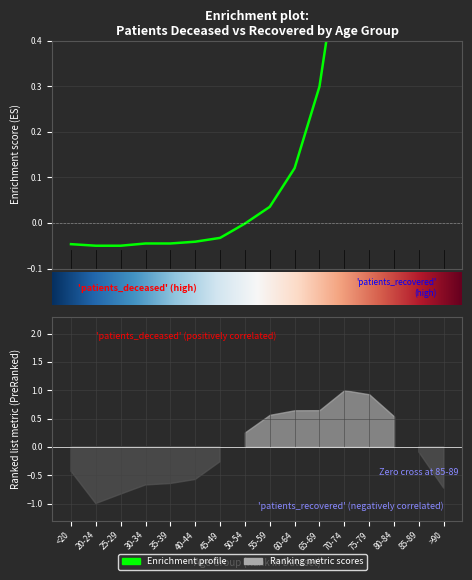

Is it true that the value at 80-84 is 1.3?

True